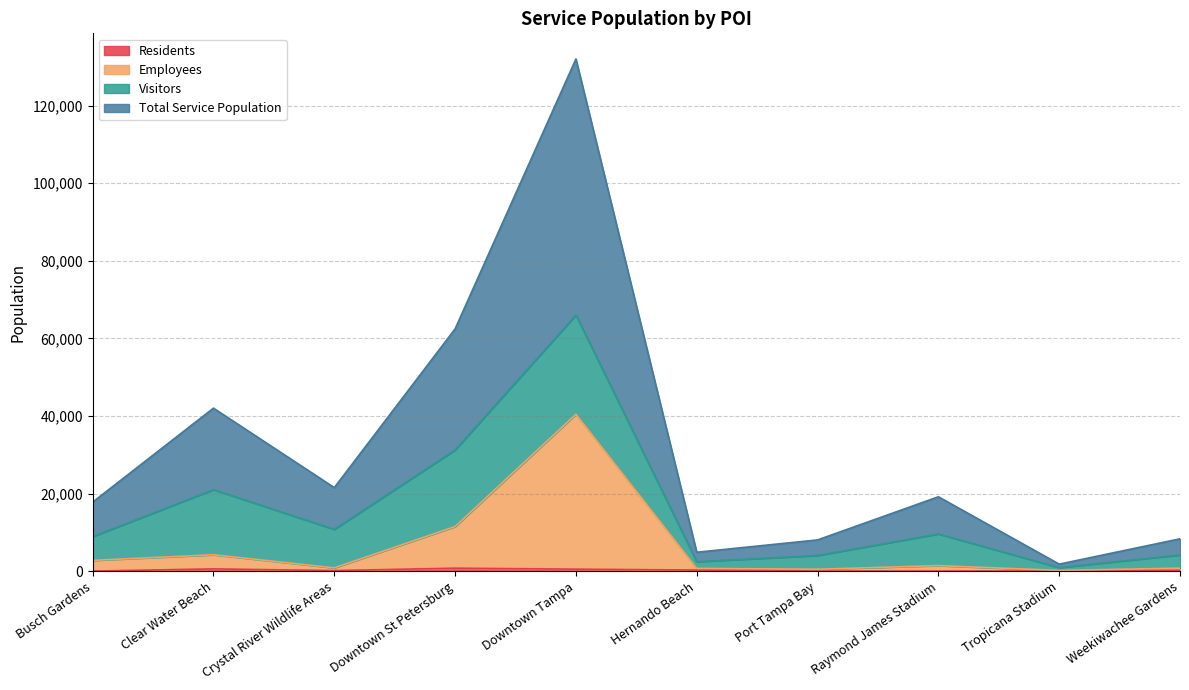

Is it true that Total Service Population equals 6111 at Port Tampa Bay?

False